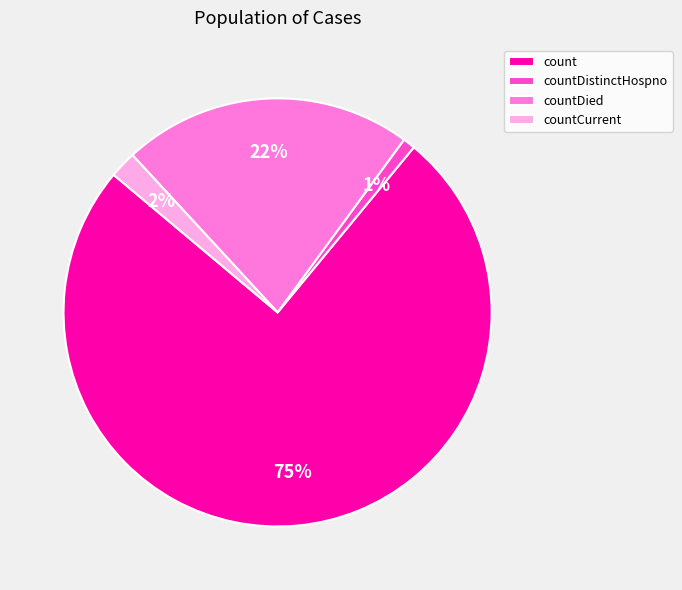

Is it true that countDistinctHospno is 1% of the pie?

True